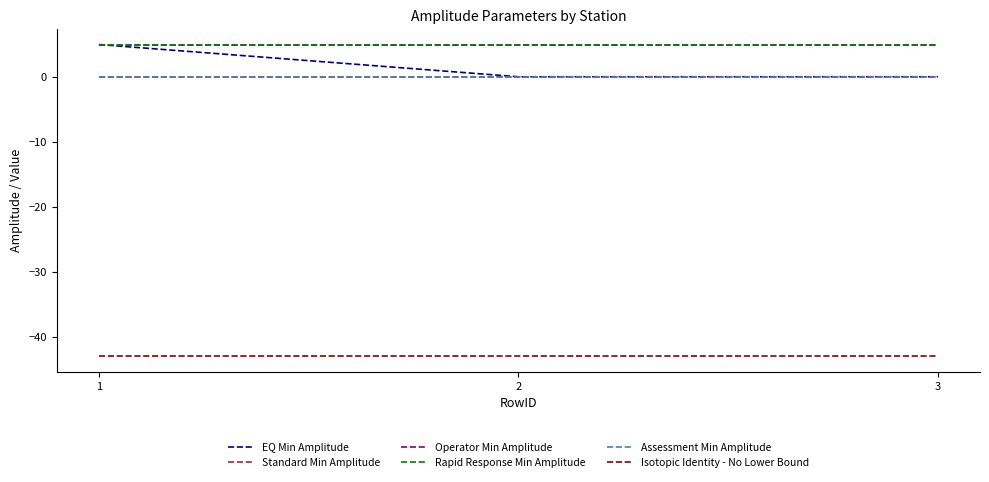

Is this an area chart (filled region under the line)?

No